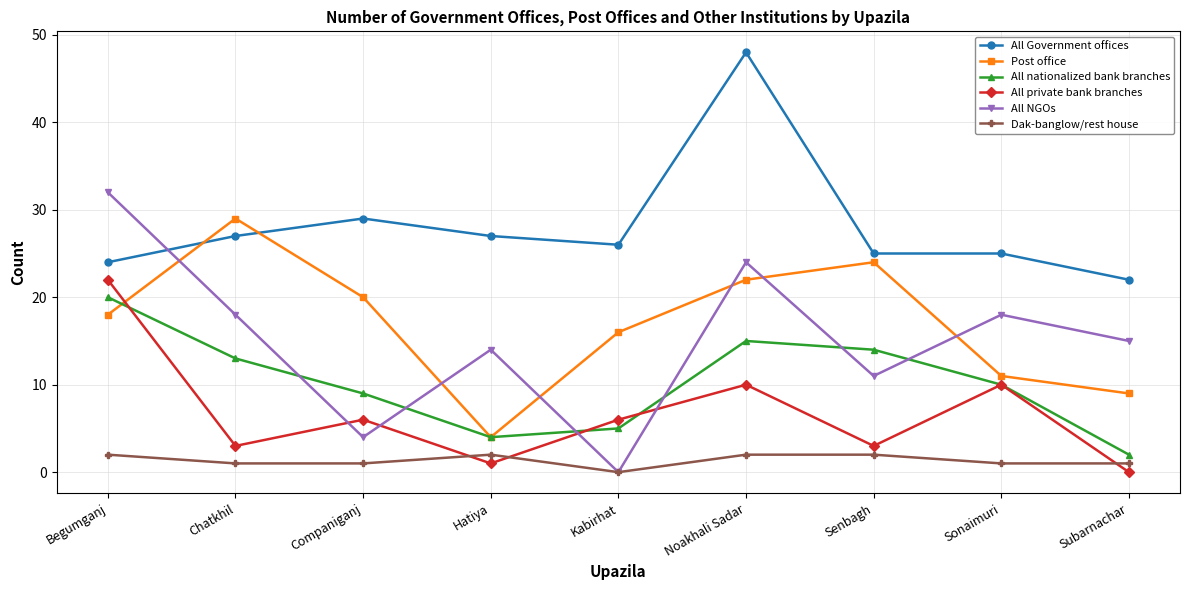

What is the sum of the All NGOs values at Kabirhat and Noakhali Sadar?

24